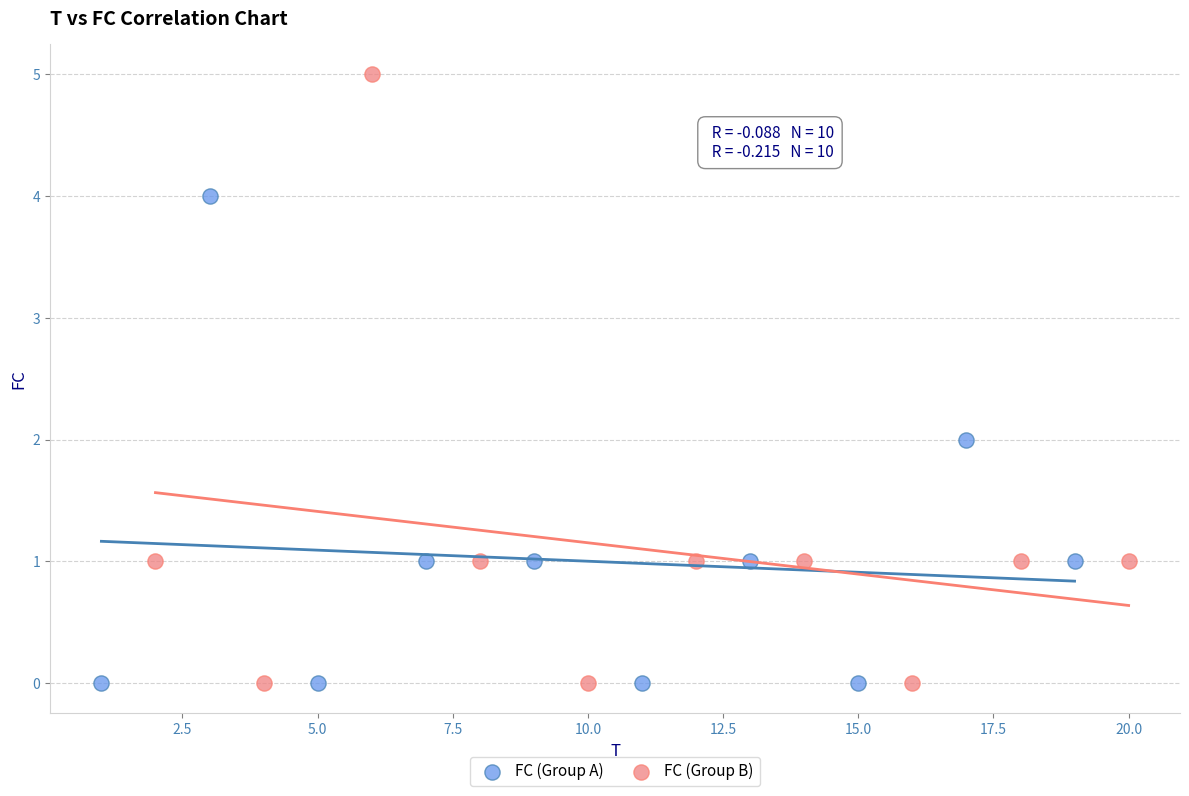

Which series reaches the maximum Y coordinate?

FC (Group B)